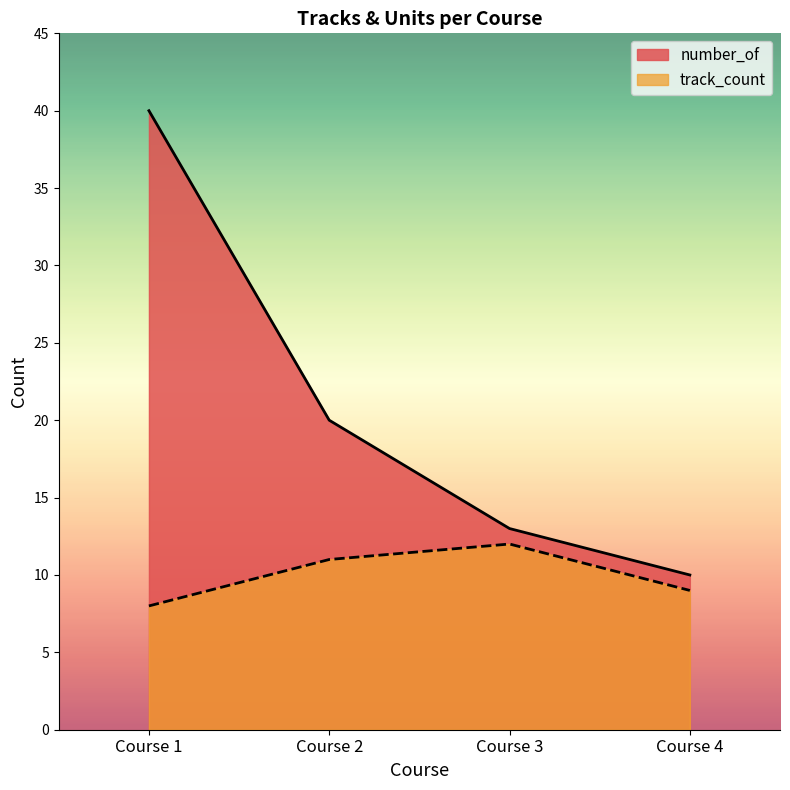

Reading right to left, list all the values displayed in this chart.

number_of: 10	13	20	40
track_count: 9	12	11	8